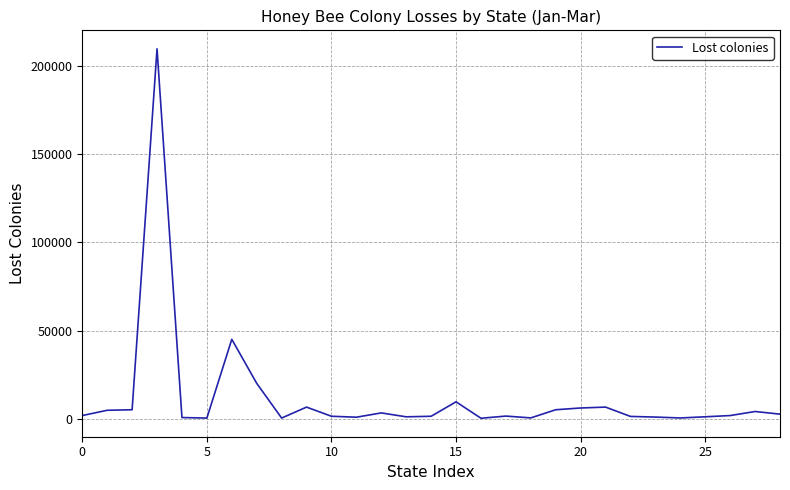

What is the difference between the maximum and minimum values?

209830